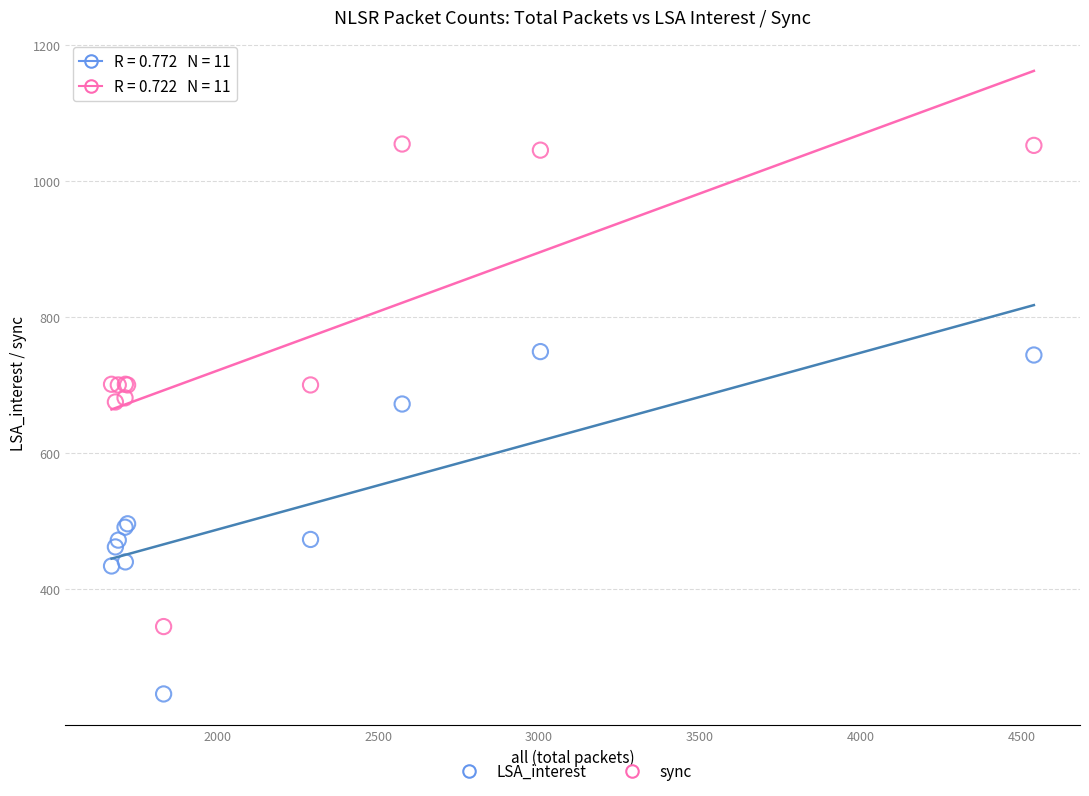

Which series contains the lowest Y value?

LSA_interest